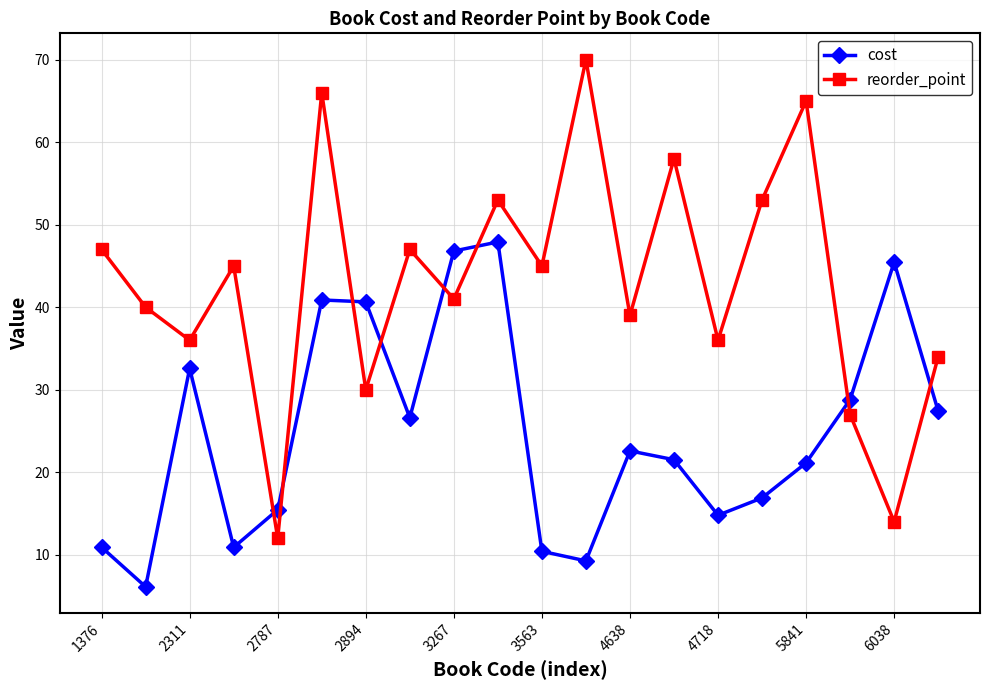

True or false: reorder_point has more than 2 interior local peaks.

True